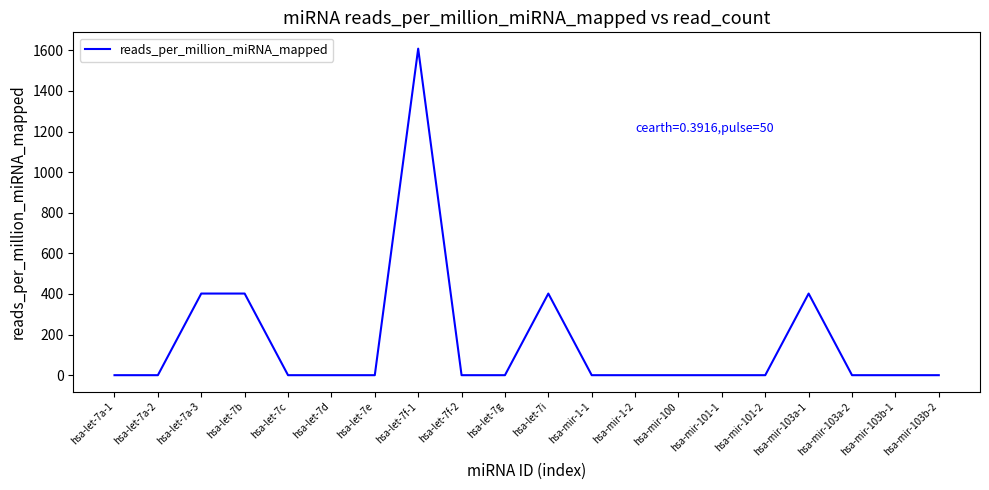

What is the change in value from hsa-let-7g to hsa-let-7i?

+402.1